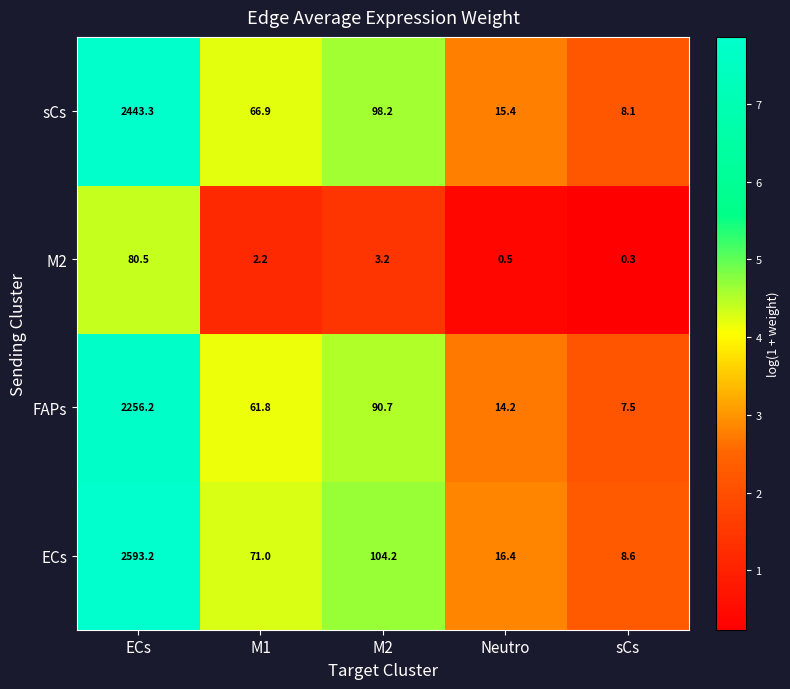

Reading left to right, transcribe all the data shown in this chart.

sCs: 2443.3	66.9	98.2	15.4	8.1
M2: 80.5	2.2	3.2	0.5	0.3
FAPs: 2256.2	61.8	90.7	14.2	7.5
ECs: 2593.2	71.0	104.2	16.4	8.6